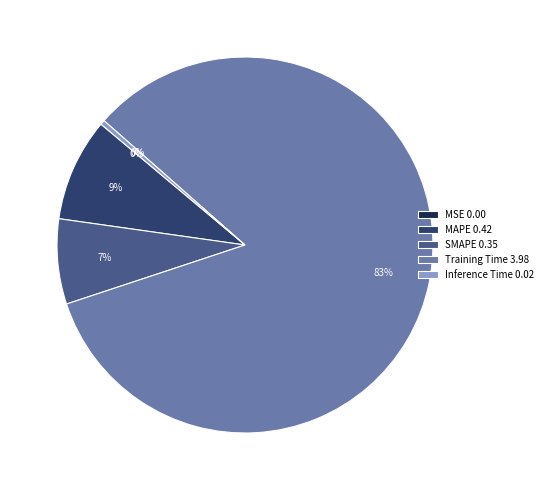

To the nearest percent, what is the difference between the Training Time 3.98 and MAPE 0.42 slice percentages?

75%